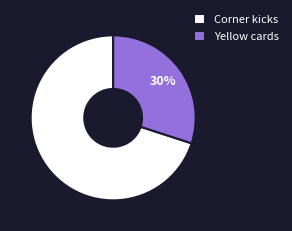

To the nearest percent, what is the average slice percentage?

50%